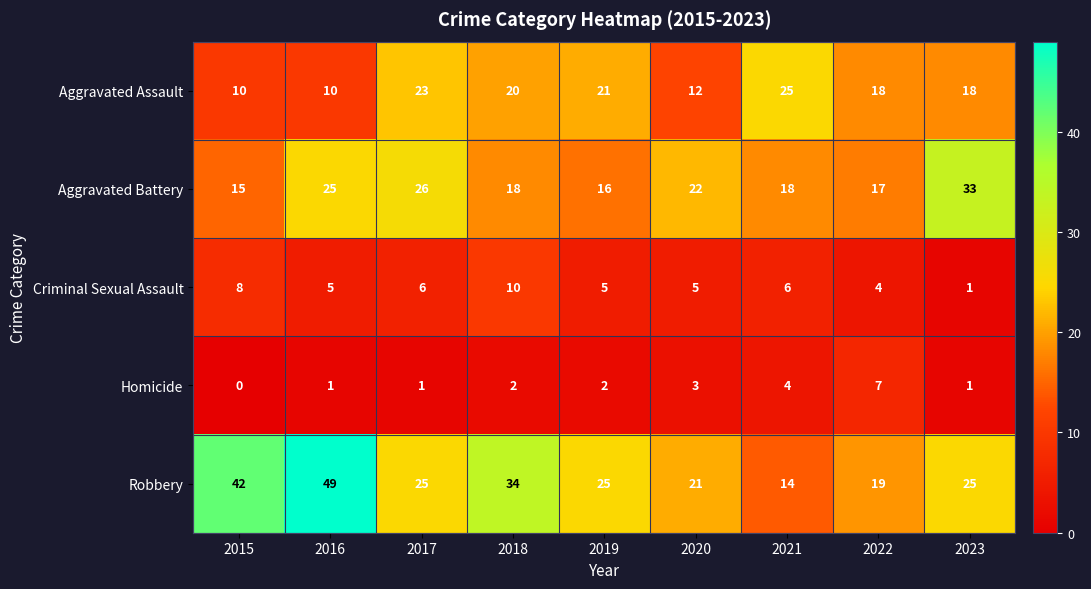

Which series changed the most between 2018 and 2023?

Aggravated Battery